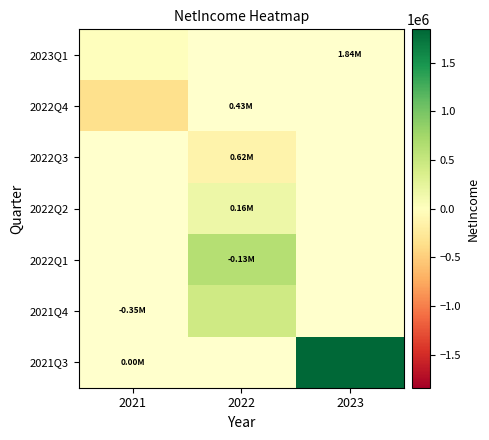

Rank the series by their maximum value, from highest to lowest.

2023Q1, 2022Q4, 2022Q3, 2022Q2, 2022Q1, 2021Q4, 2021Q3